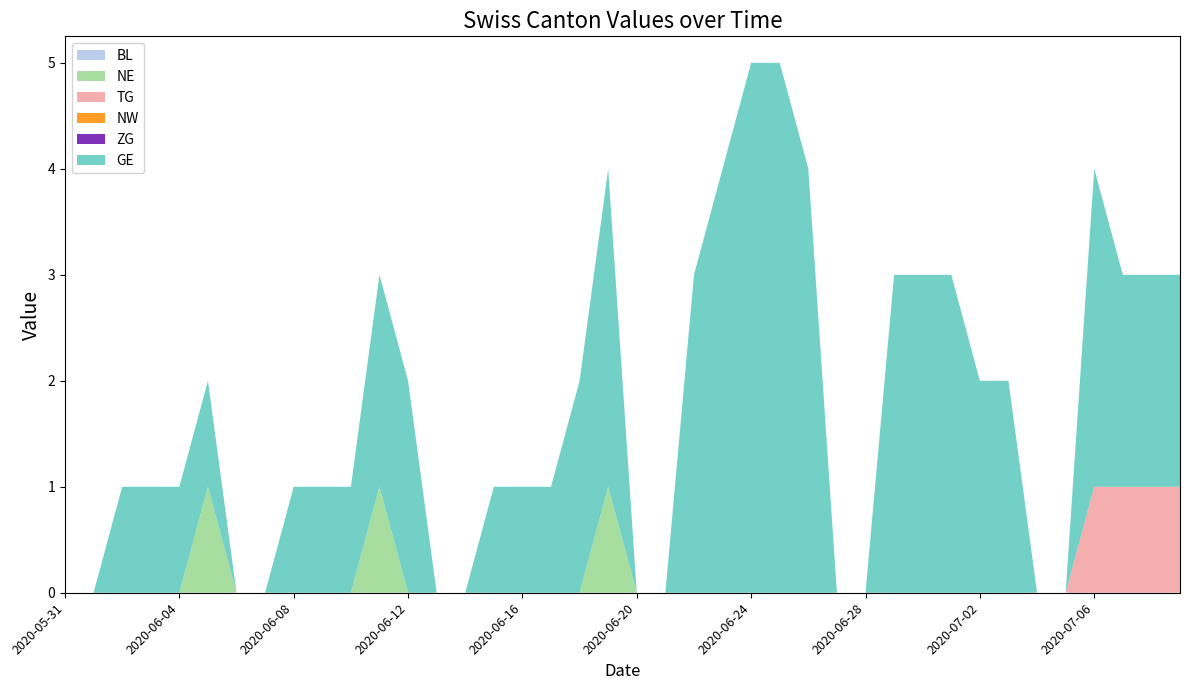

Reading left to right, list all the values displayed in this chart.

BL: 0	0	0	0	0	0	0	0	0	0	0	0	0	0	0	0	0	0	0	0	0	0	0	0	0	0	0	0	0	0	0	0	0	0	0	0	0	0	0	0
NE: 0	0	0	0	0	1	0	0	0	0	0	1	0	0	0	0	0	0	0	1	0	0	0	0	0	0	0	0	0	0	0	0	0	0	0	0	0	0	0	0
TG: 0	0	0	0	0	0	0	0	0	0	0	0	0	0	0	0	0	0	0	0	0	0	0	0	0	0	0	0	0	0	0	0	0	0	0	0	1	1	1	1
NW: 0	0	0	0	0	0	0	0	0	0	0	0	0	0	0	0	0	0	0	0	0	0	0	0	0	0	0	0	0	0	0	0	0	0	0	0	0	0	0	0
ZG: 0	0	0	0	0	0	0	0	0	0	0	0	0	0	0	0	0	0	0	0	0	0	0	0	0	0	0	0	0	0	0	0	0	0	0	0	0	0	0	0
GE: 0	0	1	1	1	1	0	0	1	1	1	2	2	0	0	1	1	1	2	3	0	0	3	4	5	5	4	0	0	3	3	3	2	2	0	0	3	2	2	2